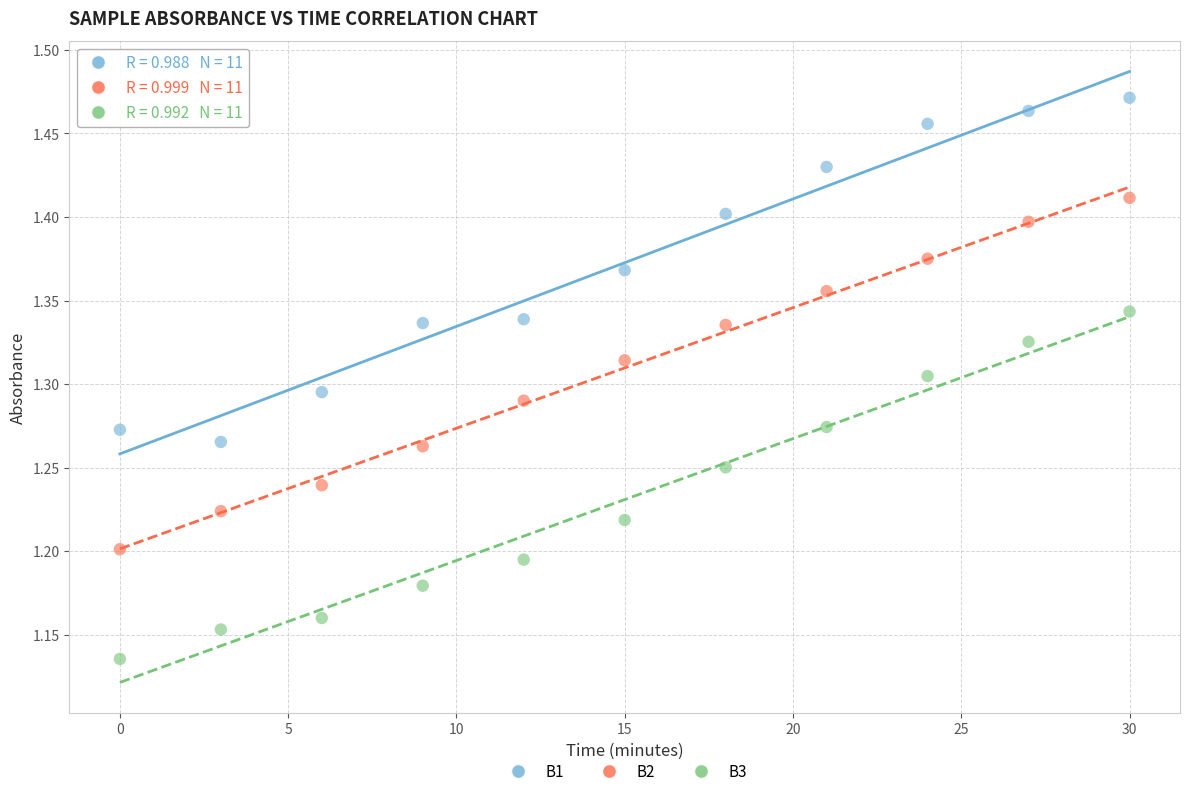

Which series contains the highest Y value?

B1